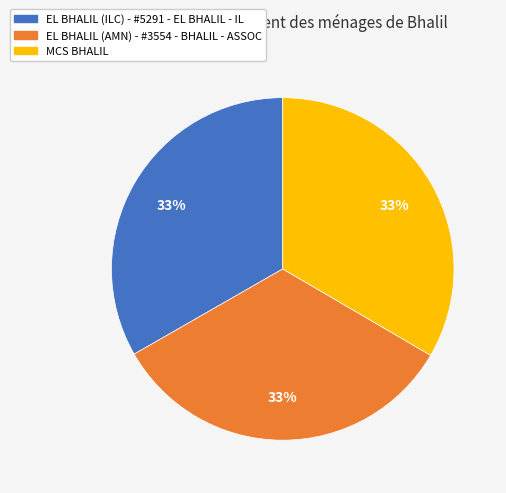

The EL BHALIL (ILC) - #5291 - EL BHALIL - IL slice represents 33% of the pie. True or false?

True